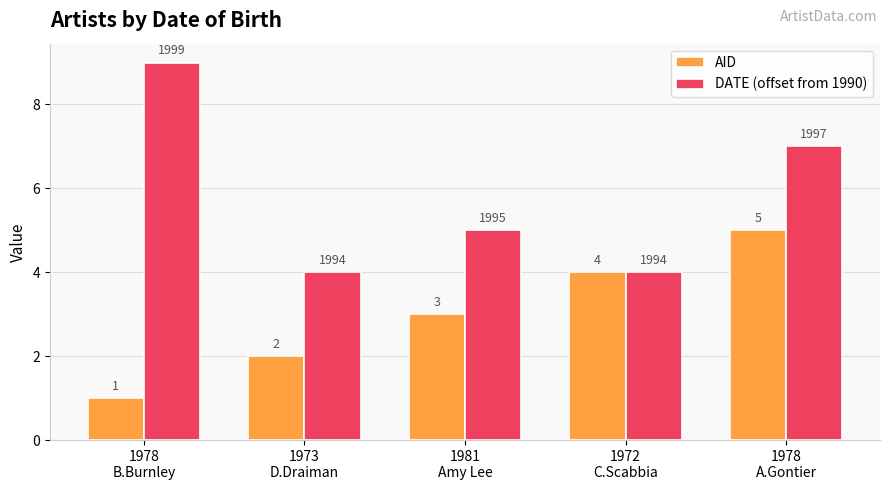

Which label corresponds to the smallest value in the chart?

1978
B.Burnley